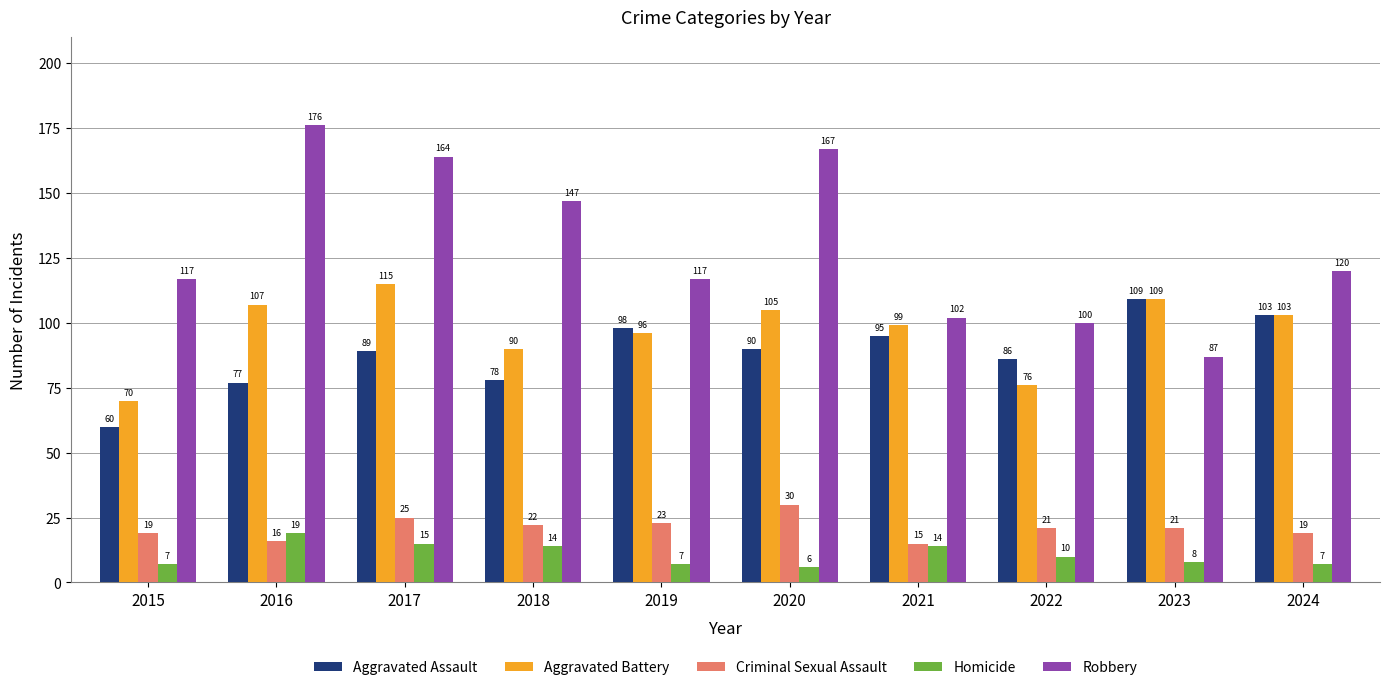

List the labels in order of Aggravated Assault value, smallest first.

2015, 2016, 2018, 2022, 2017, 2020, 2021, 2019, 2024, 2023